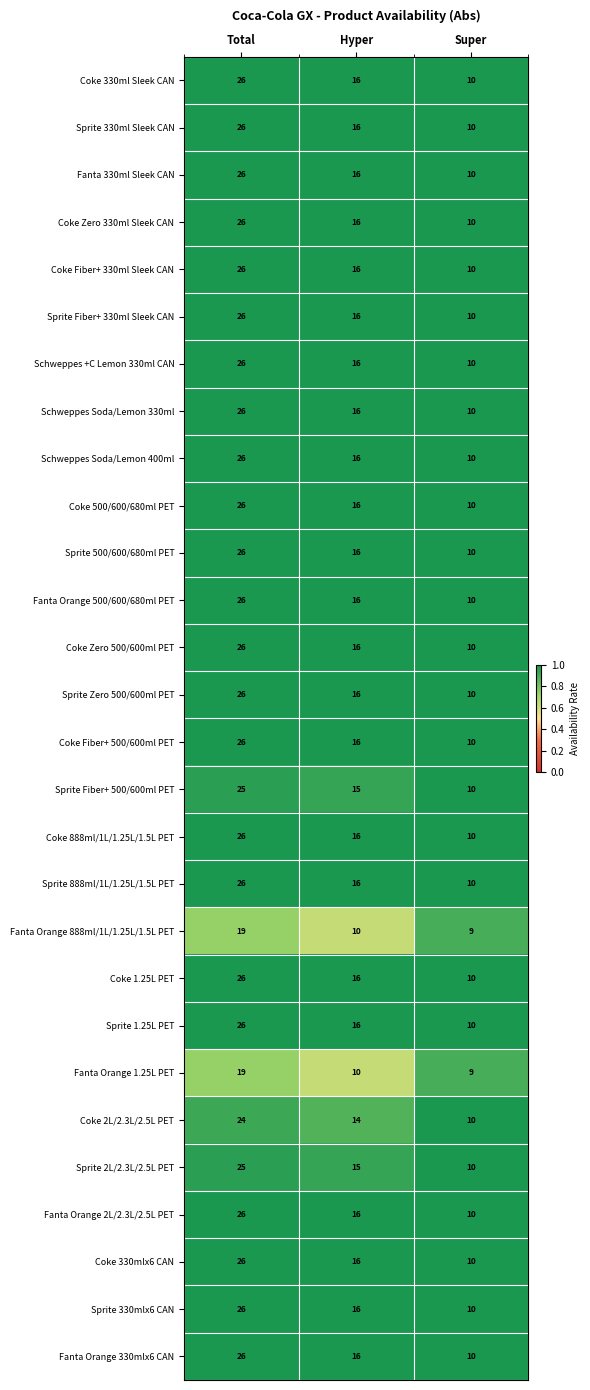

At which category is the sum across all series the highest?

Total